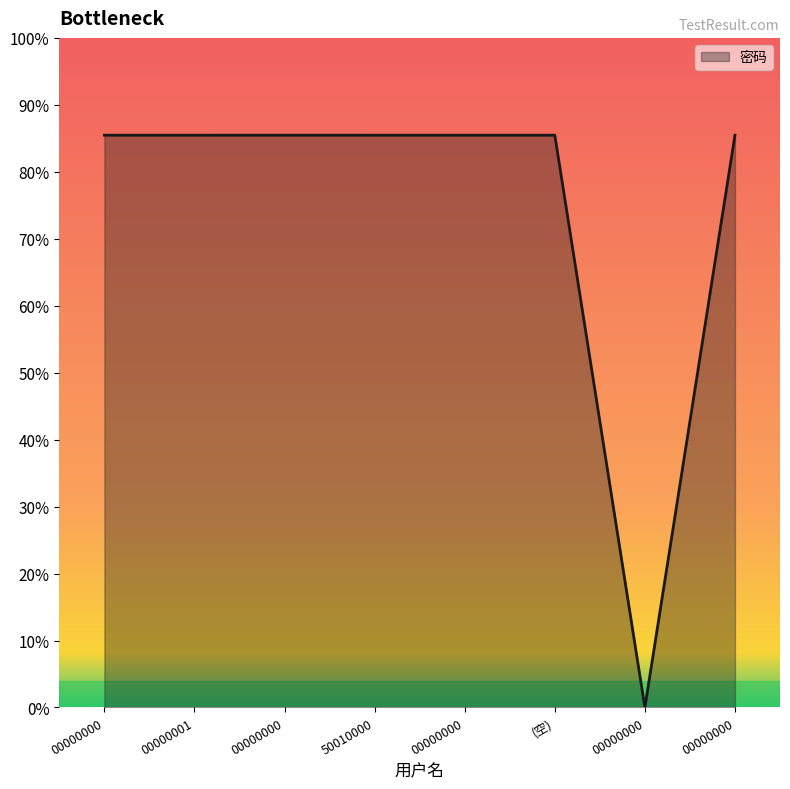

Is this an area chart (filled region under the line)?

Yes